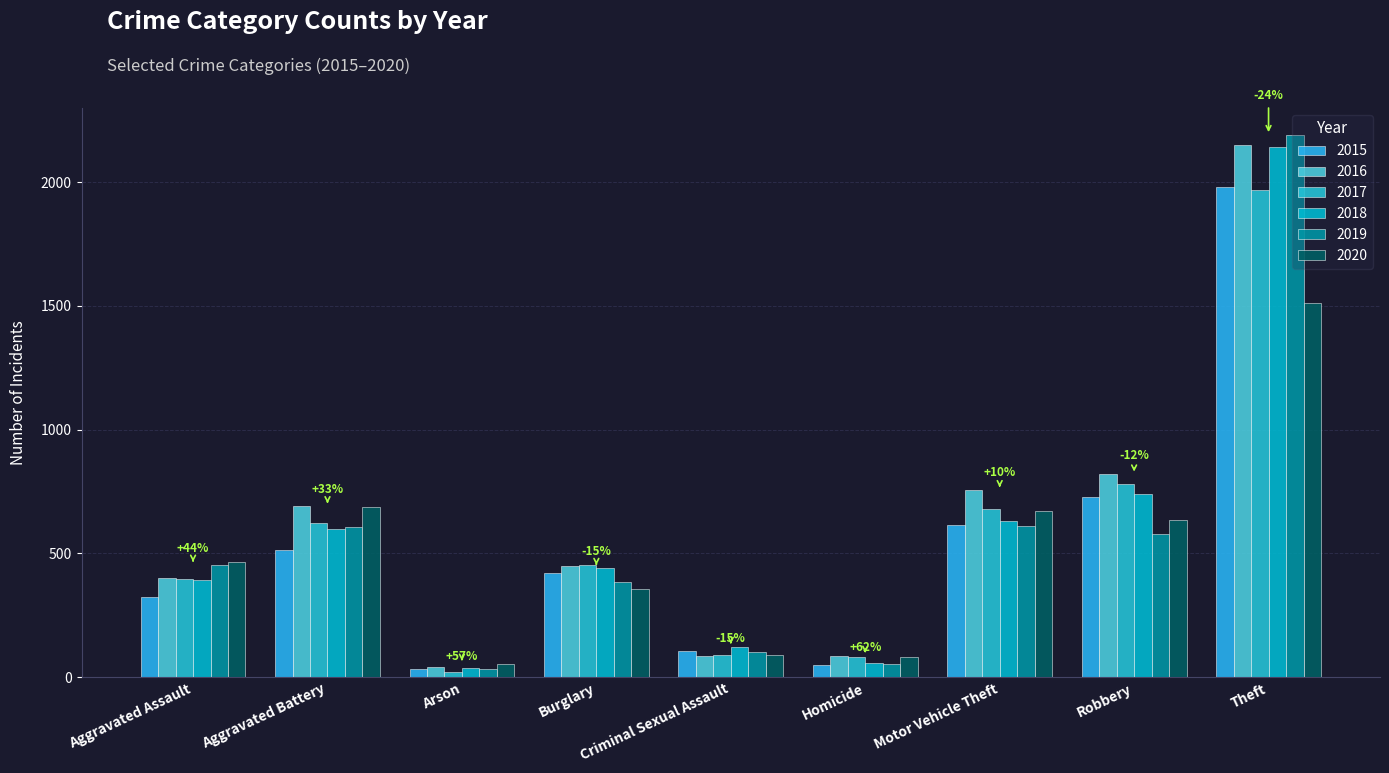

How many groups of bars are there?

9